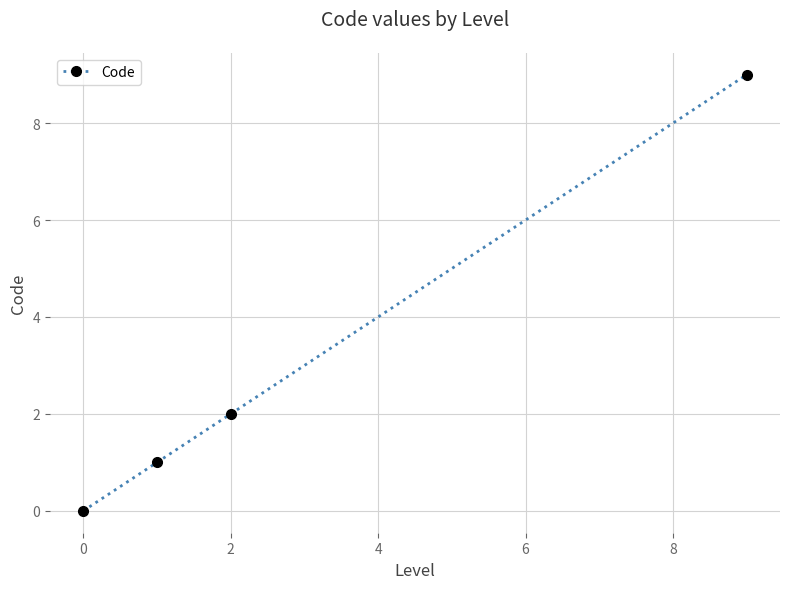

True or false: the data has more than 0 interior local peaks.

False